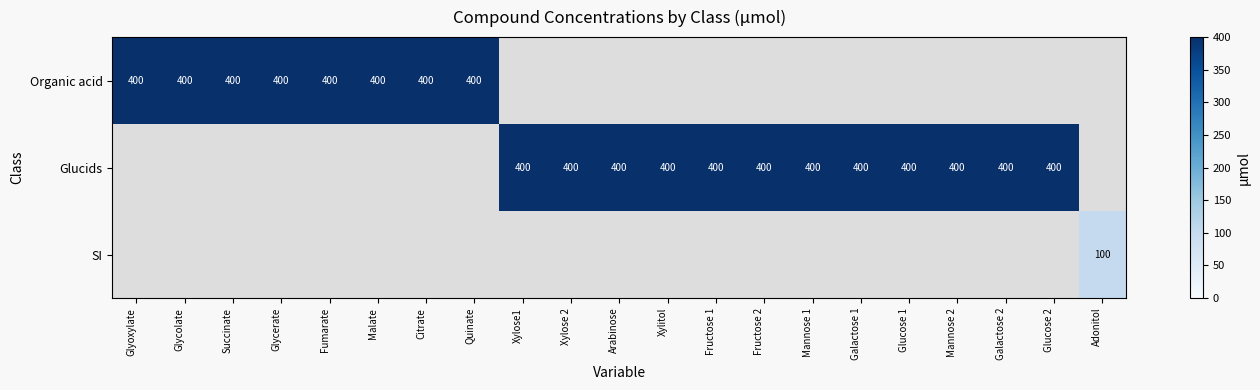

The value of Organic acid at Citrate is 400. True or false?

True